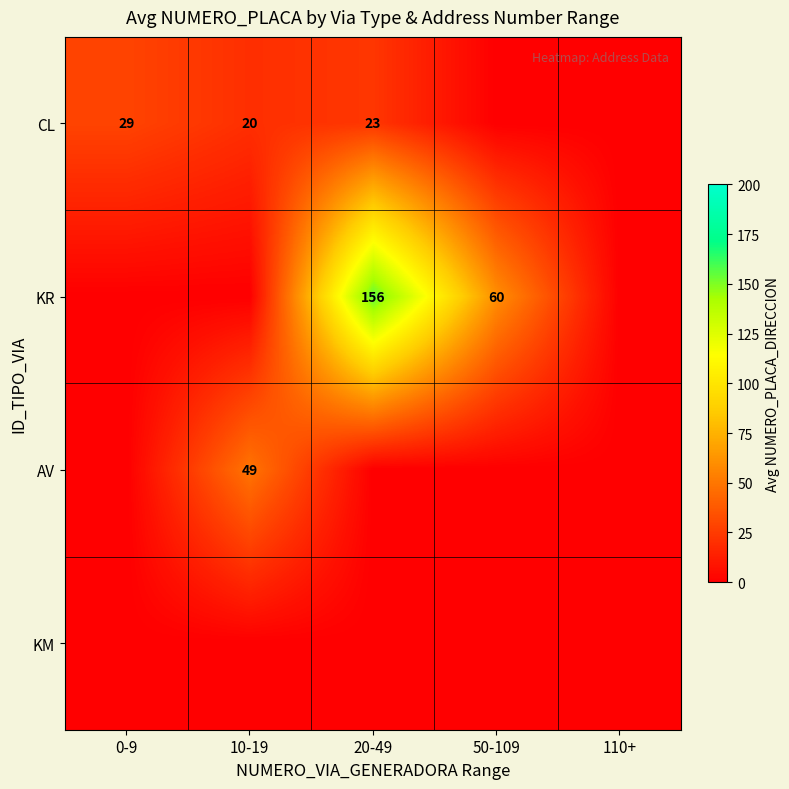

Is it true that AV equals 31 at 10-19?

False